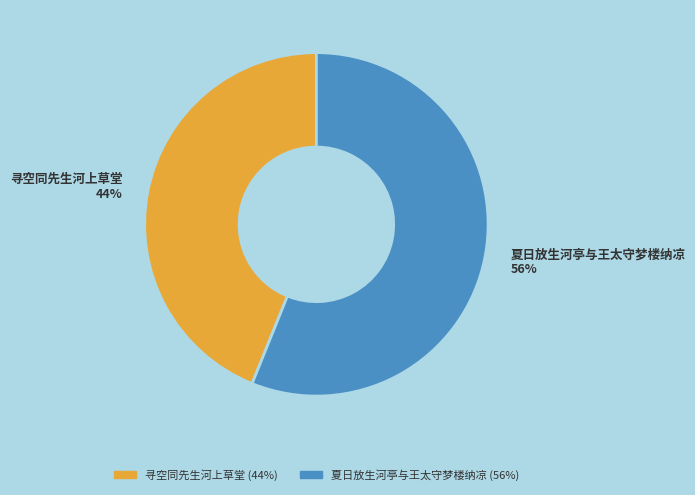

Approximately how many times larger is the value at 寻空同先生河上草堂 compared to 夏日放生河亭与王太守梦楼纳凉?

0.8